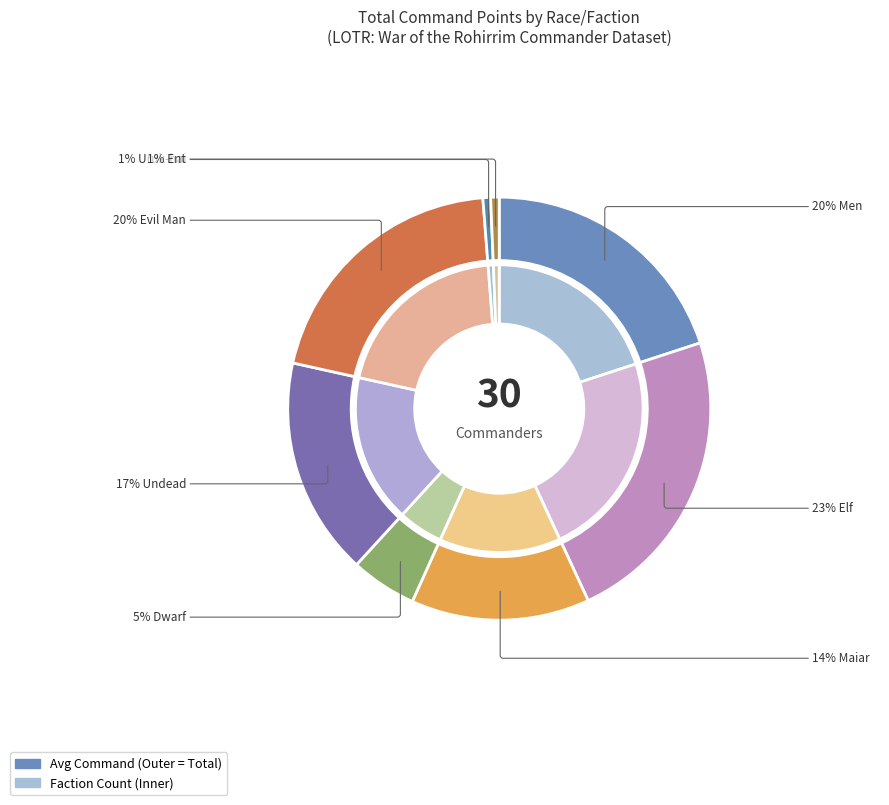

How many segments does this pie chart have?

8